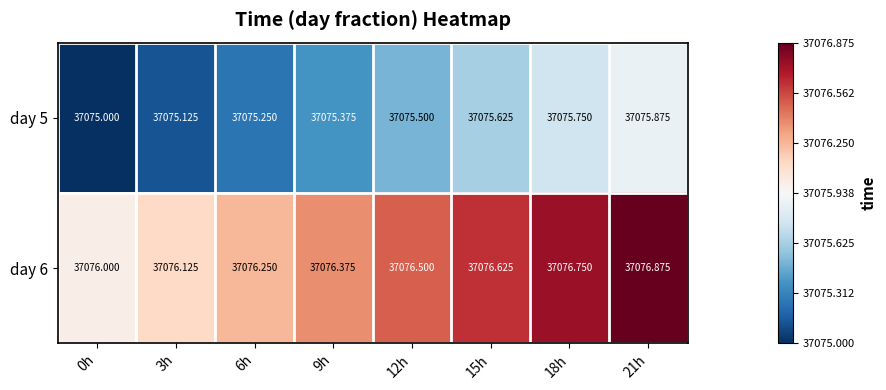

Is the value of day 5 at 21h greater than the value of day 6 at 12h?

No